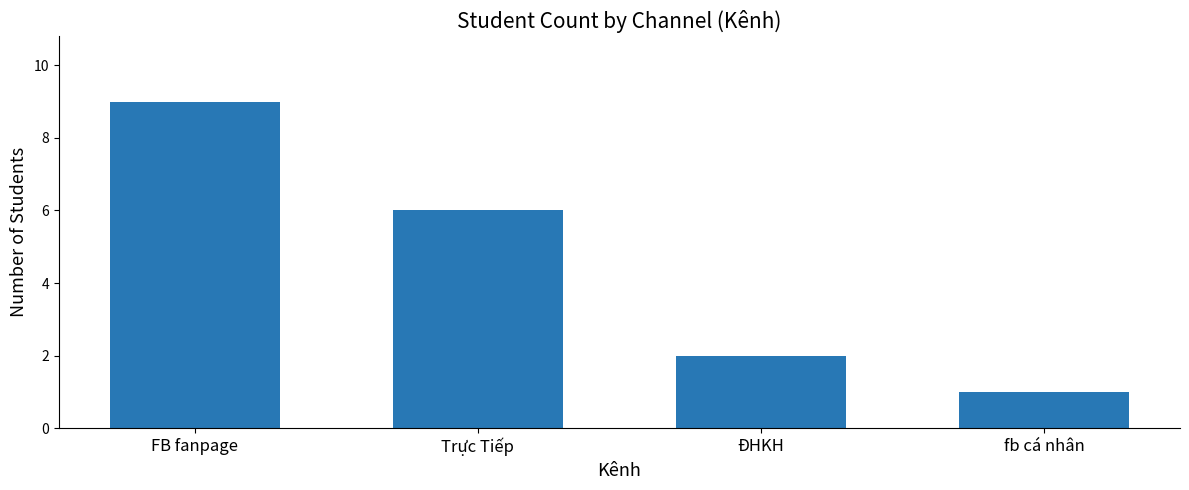

Which category has the lowest value across all series?

fb cá nhân